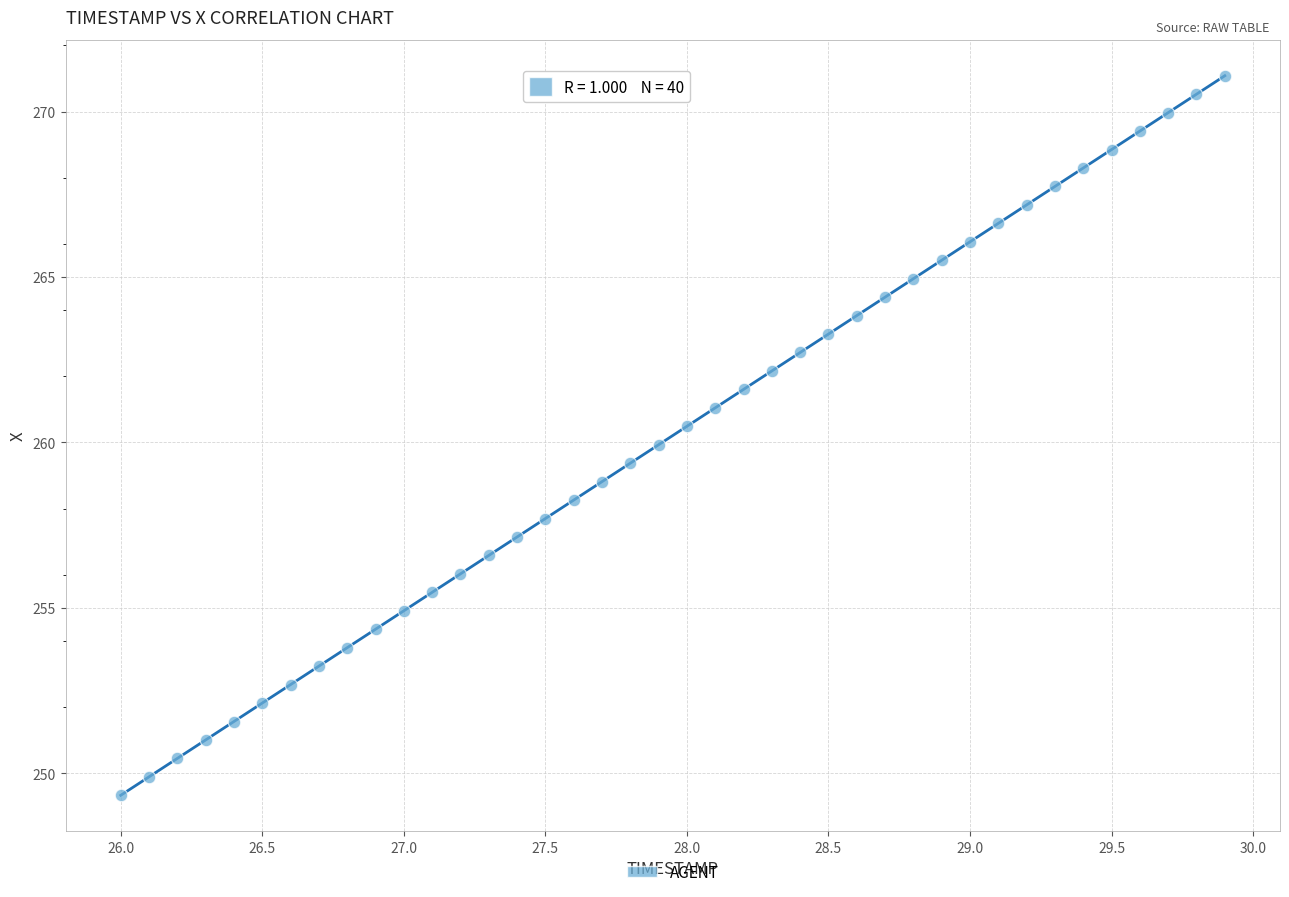

What is the range of Y values (max minus min)?

21.7